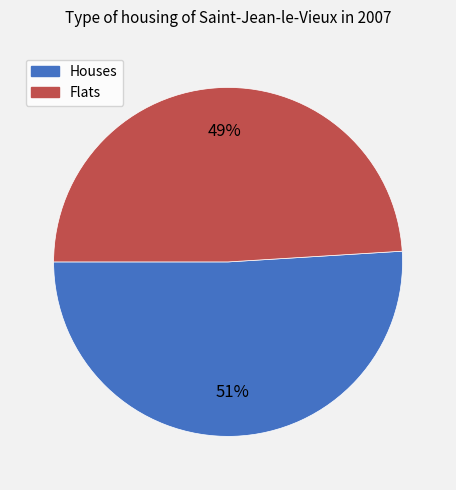

To the nearest percent, what is the difference between the largest and smallest slice percentages?

2%